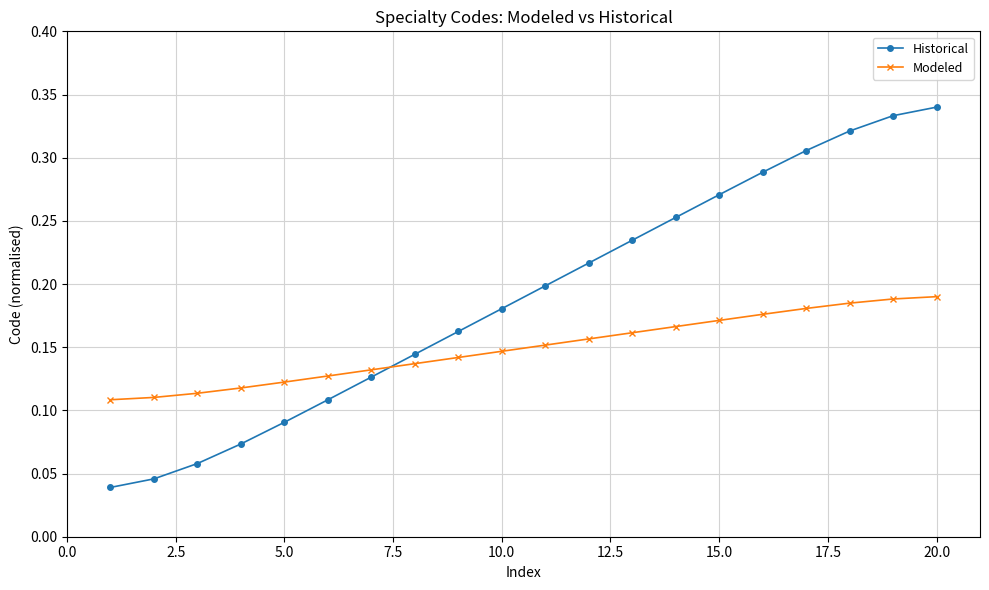

Which series has the largest range (max minus min)?

Historical